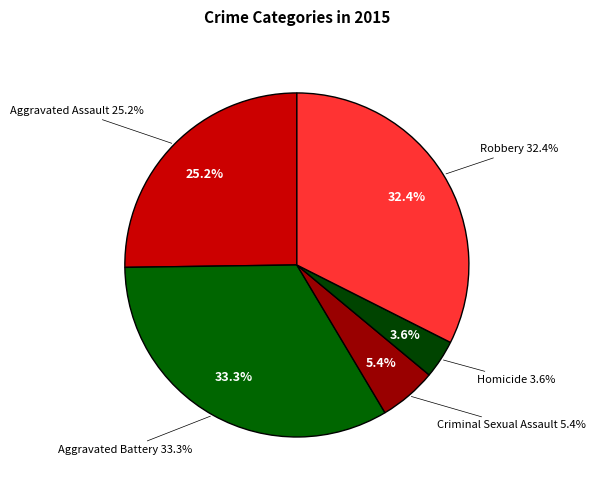

True or false: Aggravated Assault accounts for 25% of the total.

True